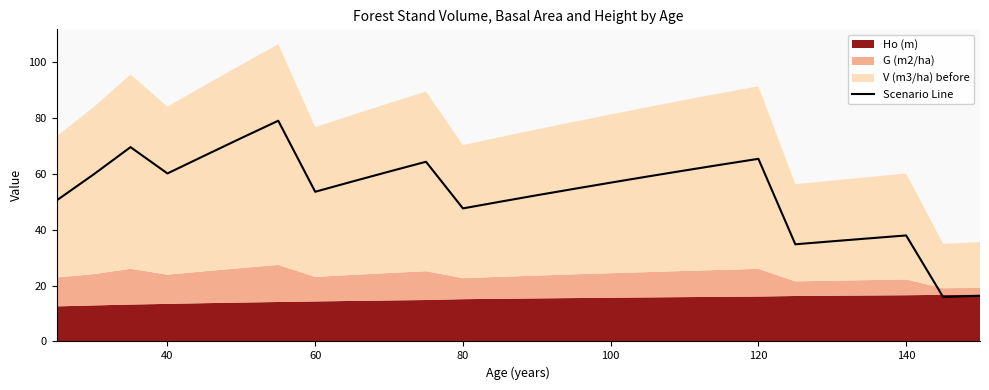

The Scenario Line series shows 47.6 at 80. True or false?

True